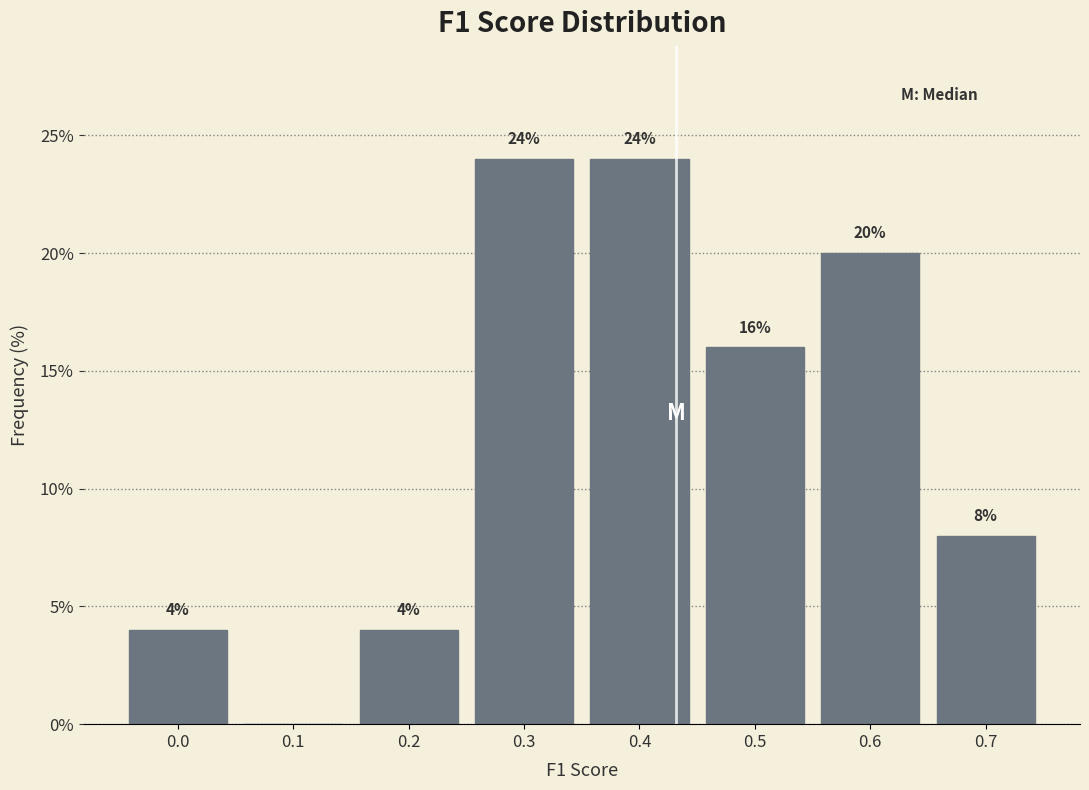

Reading left to right, transcribe all the data shown in this chart.

0.0=4	0.1=0	0.2=4	0.3=24	0.4=24	0.5=16	0.6=20	0.7=8